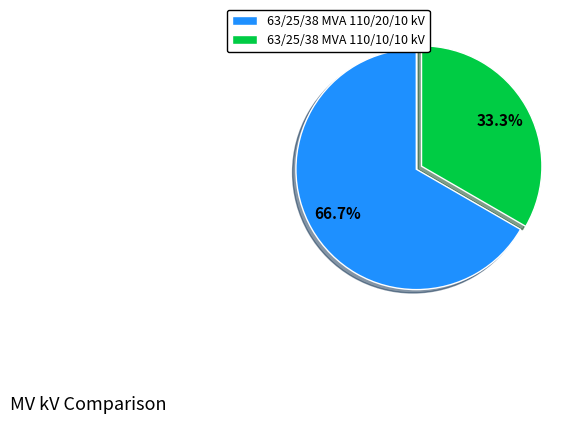

To the nearest percent, what is the difference between the largest and smallest slice percentages?

33%